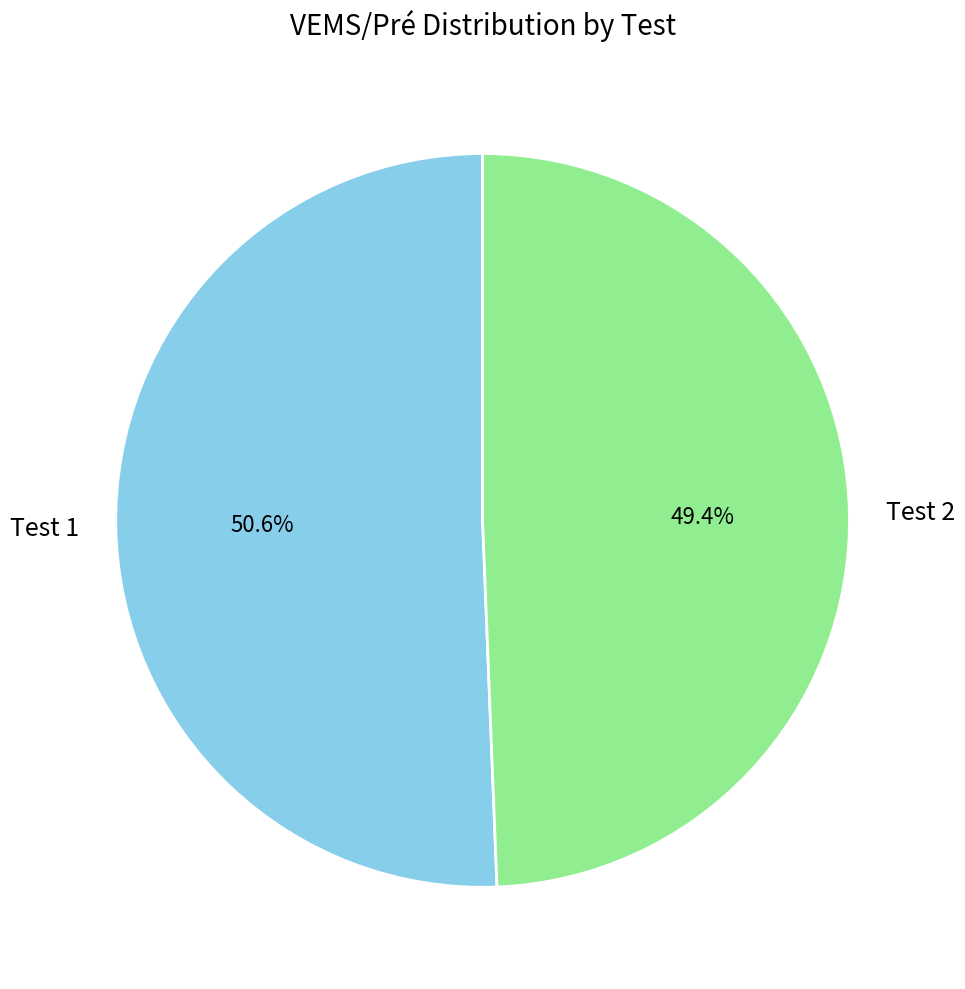

Which category has the smallest portion of the pie?

Test 2